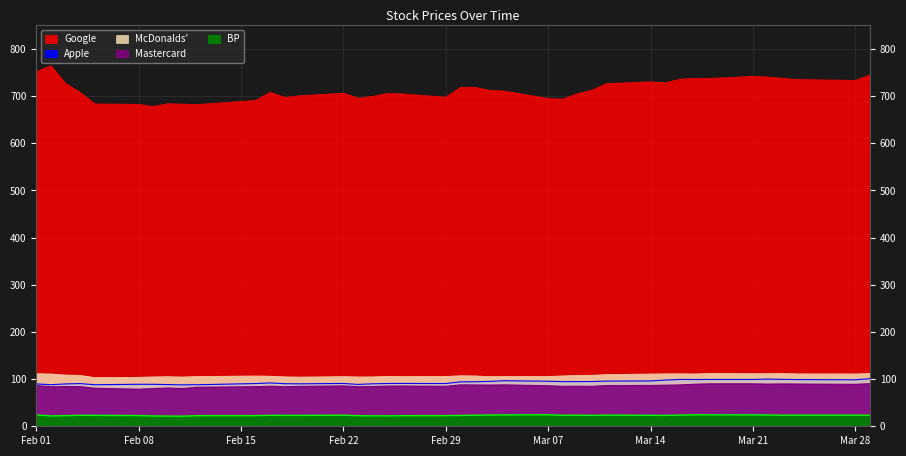

Which category has the lowest value across all series?

2016-02-11